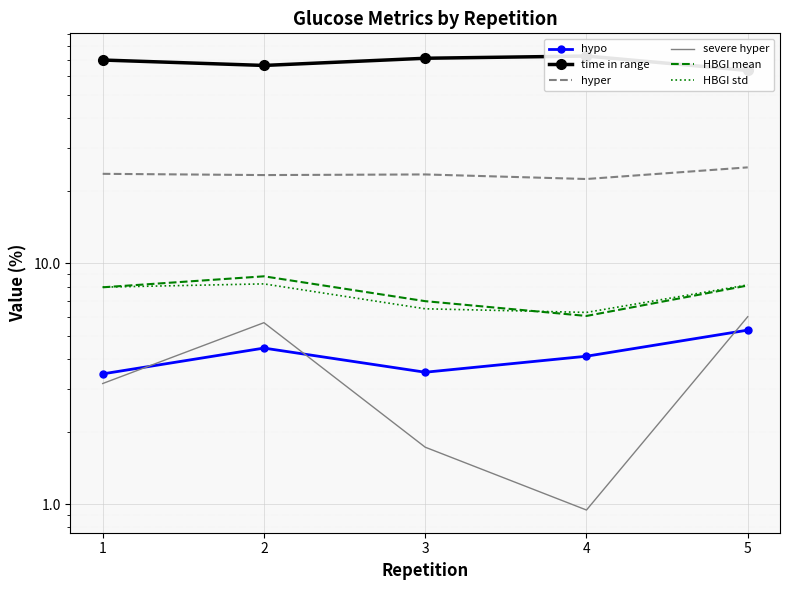

At which category does severe hyper reach its first local valley?

4